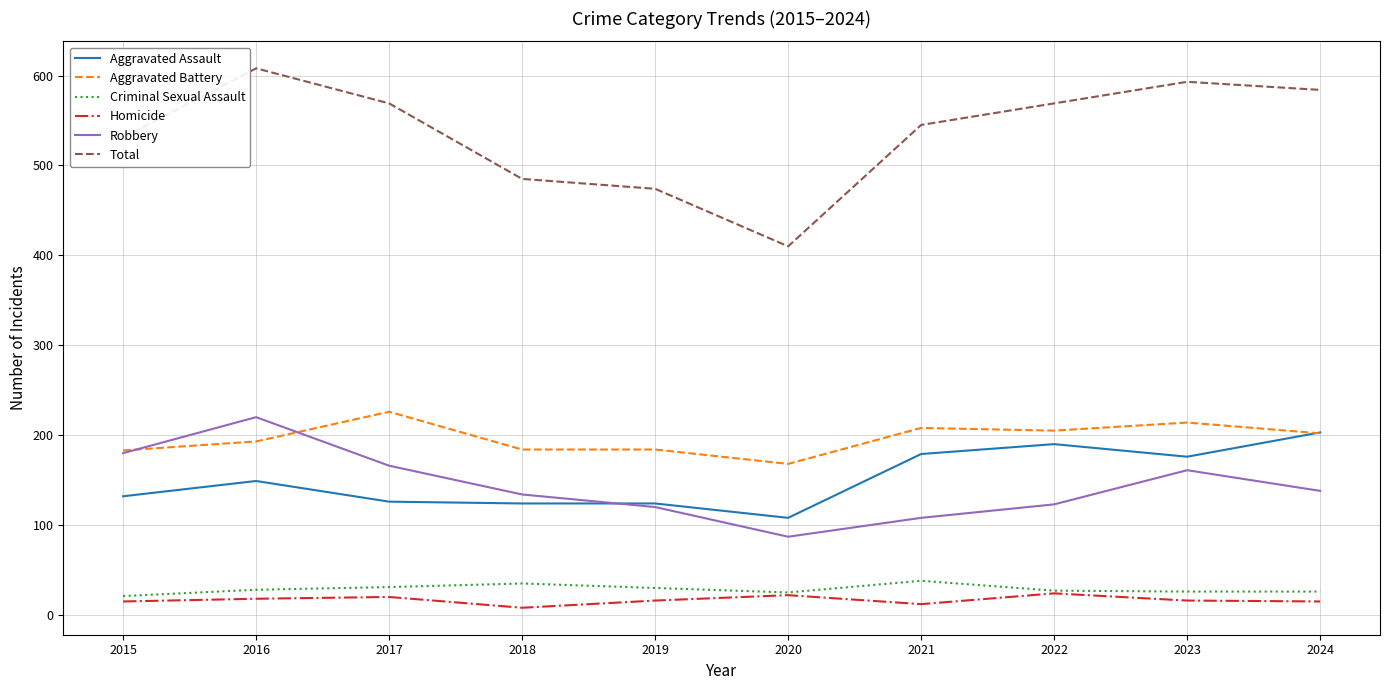

True or false: Robbery and Aggravated Assault cross at least once.

True